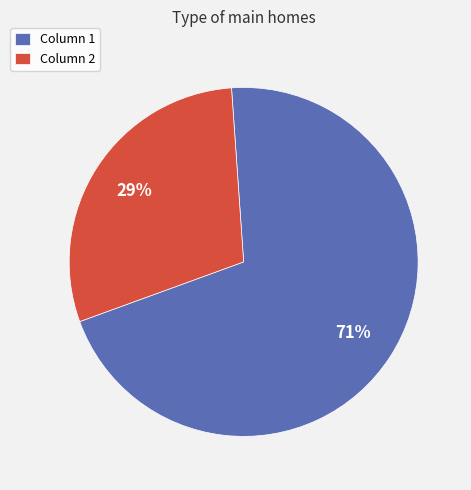

What is the smallest slice in the pie chart?

Column 2